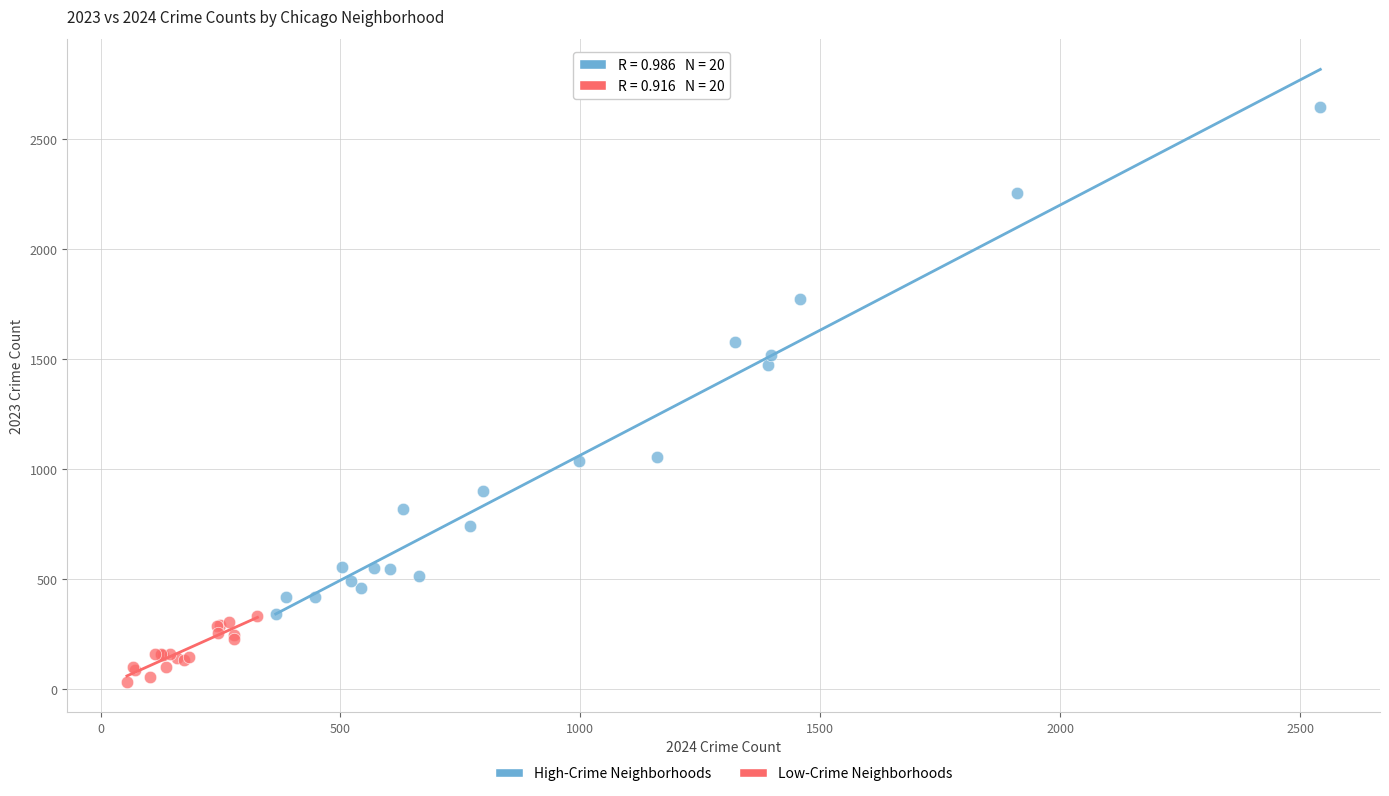

Which series reaches the minimum Y coordinate?

Low-Crime Neighborhoods